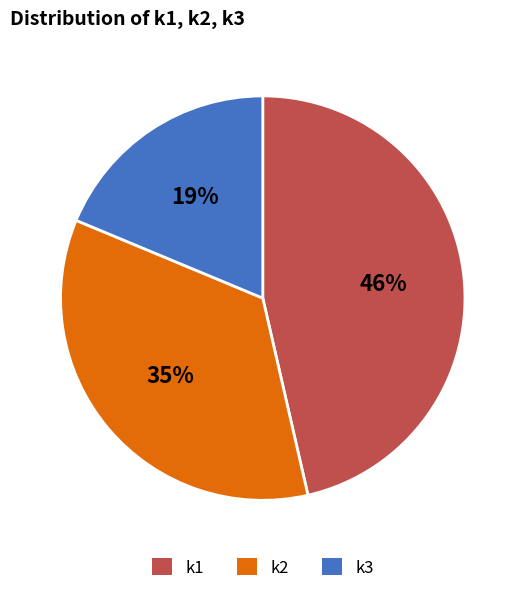

The k1 slice represents 46% of the pie. True or false?

True